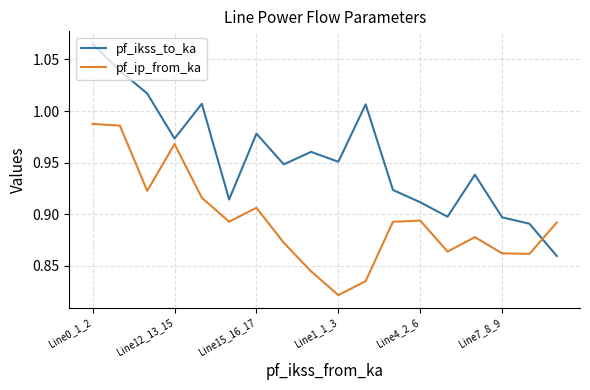

Which series has the widest spread of values?

pf_ikss_to_ka